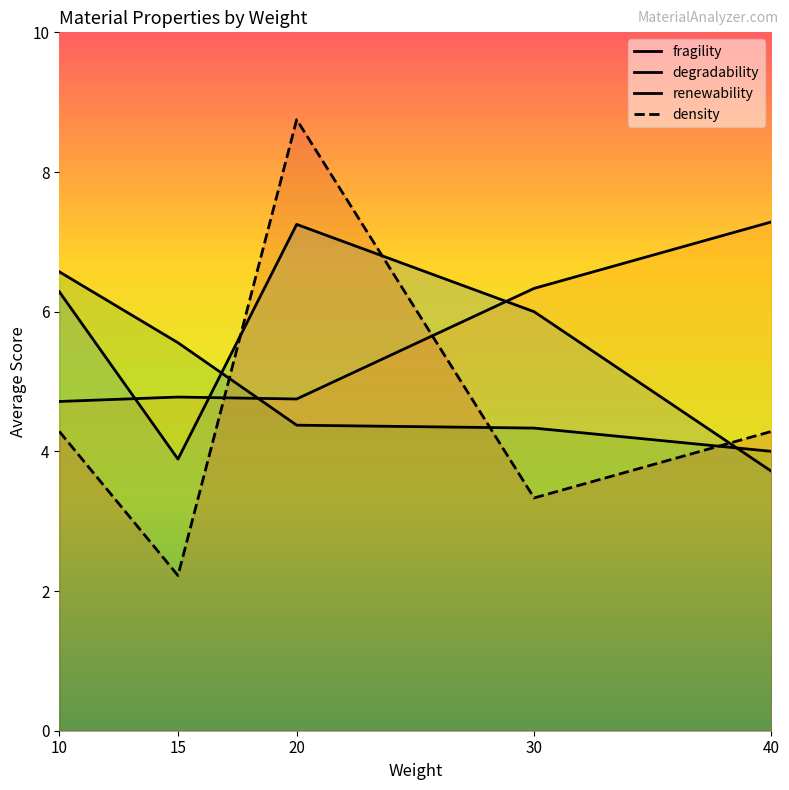

At how many categories does at least one series exceed 6?

4